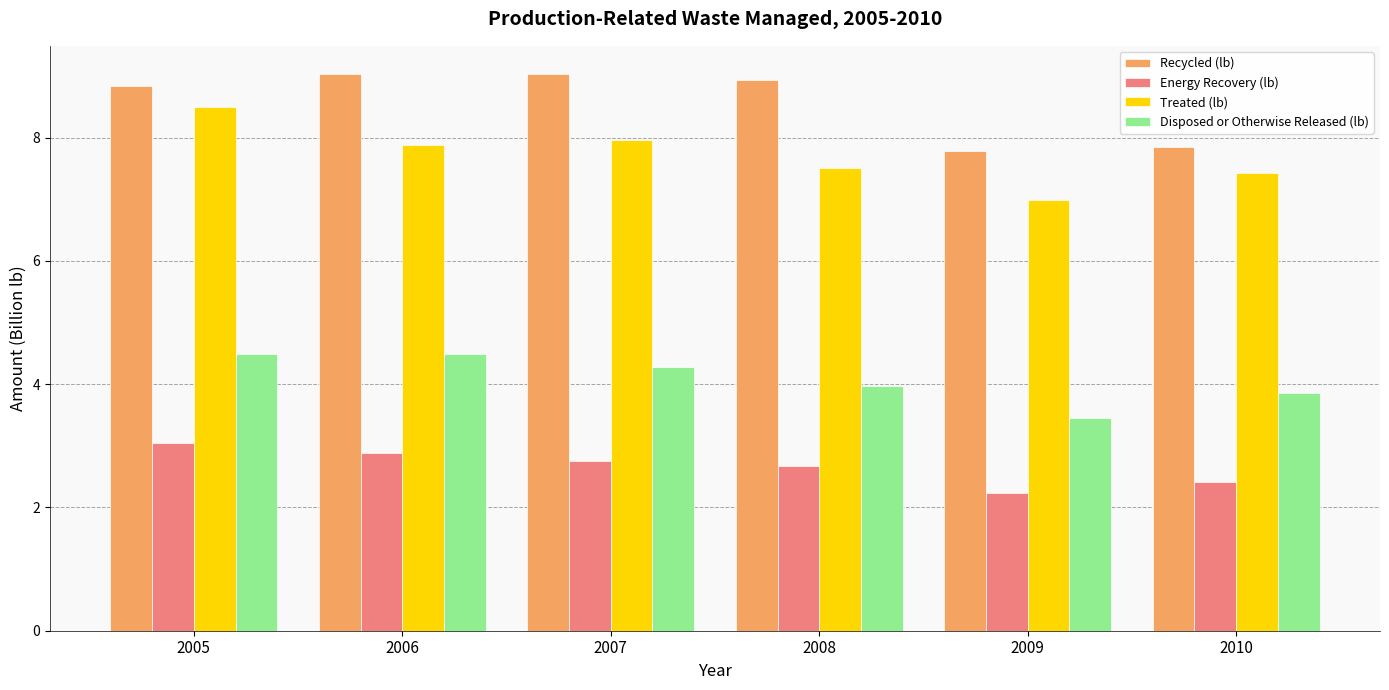

Reading right to left, transcribe all the data shown in this chart.

Recycled (lb): 7.8	7.8	8.9	9.0	9.0	8.8
Energy Recovery (lb): 2.4	2.2	2.7	2.8	2.9	3.0
Treated (lb): 7.4	7.0	7.5	8.0	7.9	8.5
Disposed or Otherwise Released (lb): 3.9	3.5	4.0	4.3	4.5	4.5